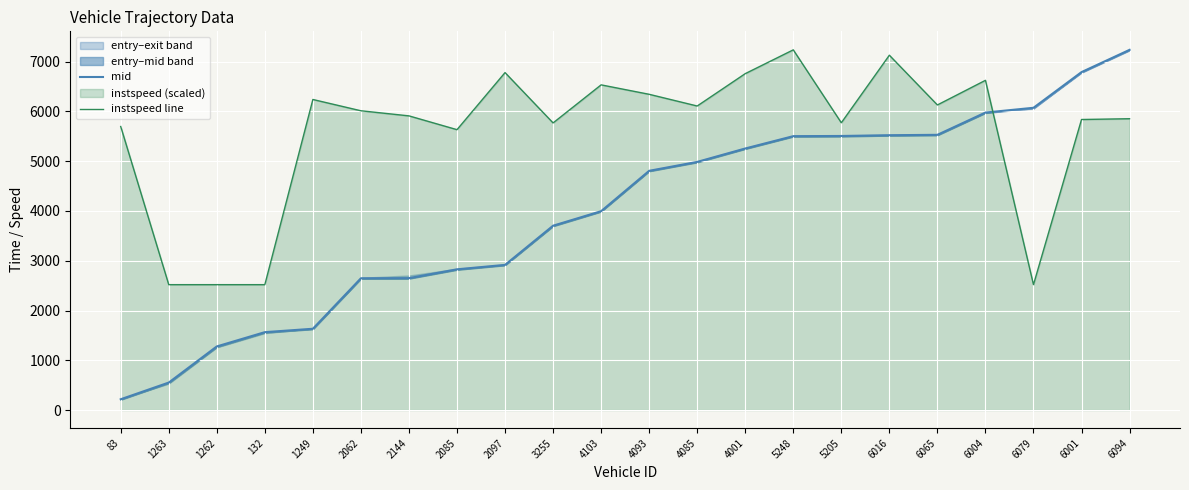

Reading left to right, extract all data points from this chart.

mid: 217.2	552.6	1278.3	1565.2	1633.3	2647.6	2650.4	2827.6	2916.3	3703.5	3995.1	4806.1	4985.2	5254.5	5502.3	5506.0	5521.4	5529.1	5976.5	6072.4	6789.2	7236.1
instspeed line: 5696.2	2519.2	2519.2	2519.2	6239.0	6012.3	5909.8	5632.7	6779.3	5768.2	6532.7	6343.2	6107.9	6758.0	7236.1	5771.5	7128.2	6129.0	6623.7	2519.2	5836.9	5852.7